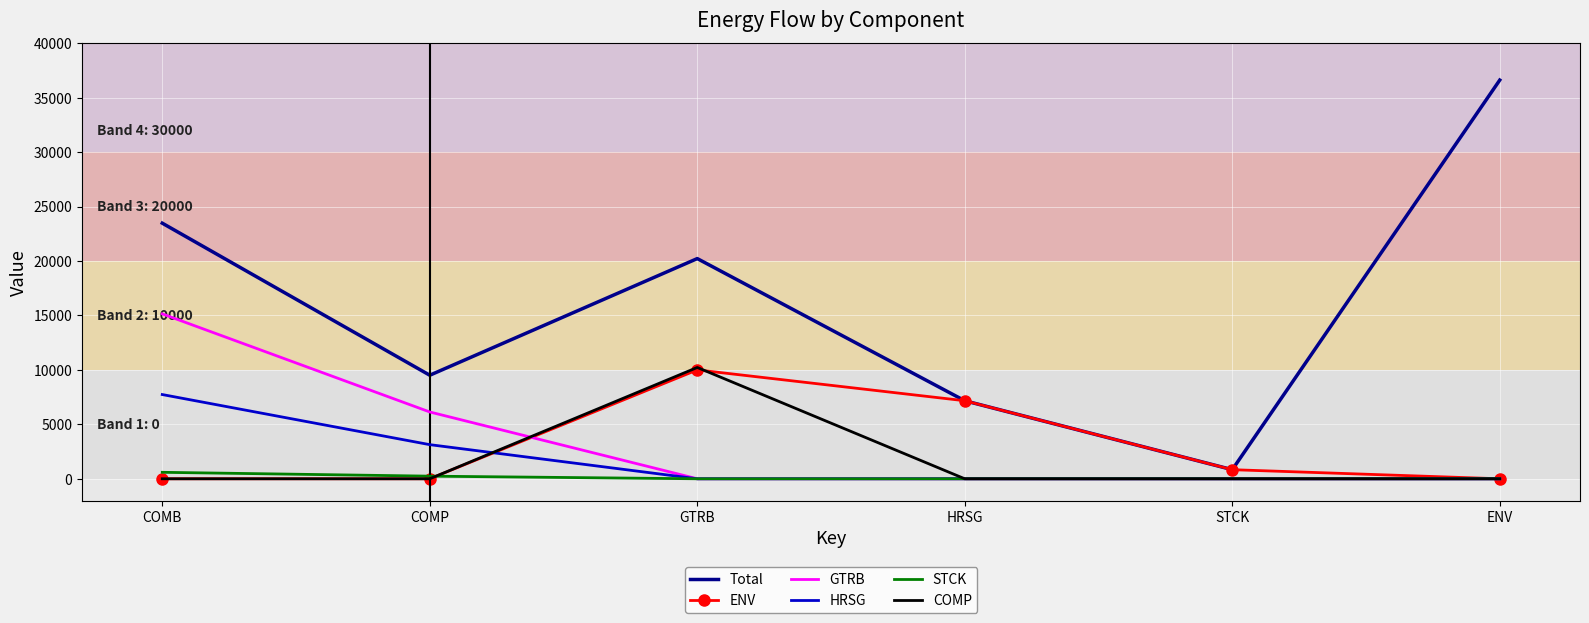

True or false: Total has more than 1 points higher than both neighbors.

False